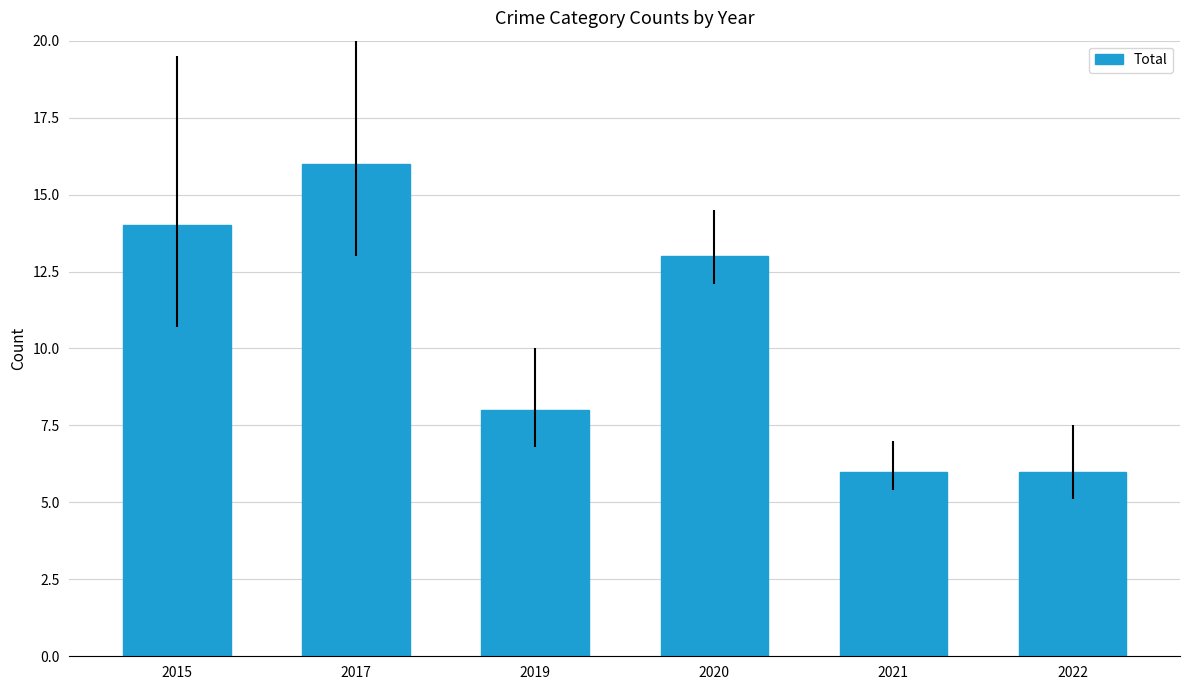

Which has a higher value, 2017 or 2019?

2017